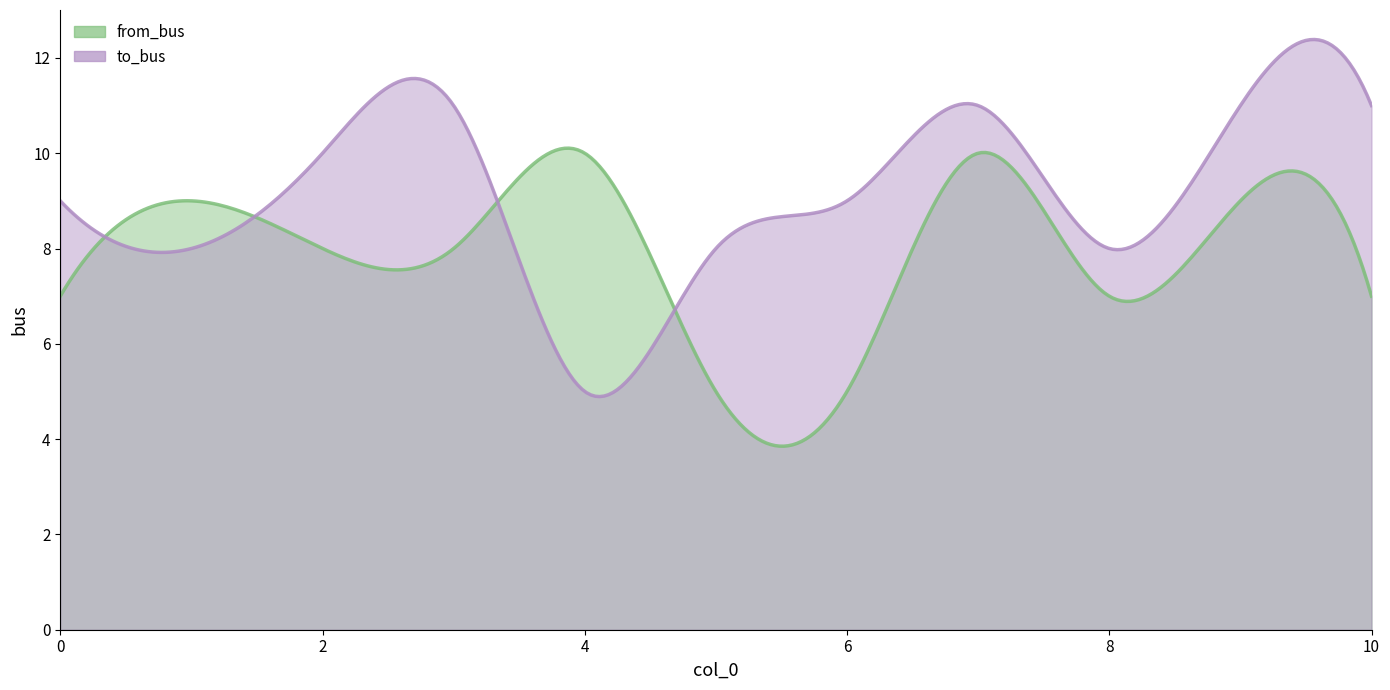

What is the smallest value displayed?

3.9